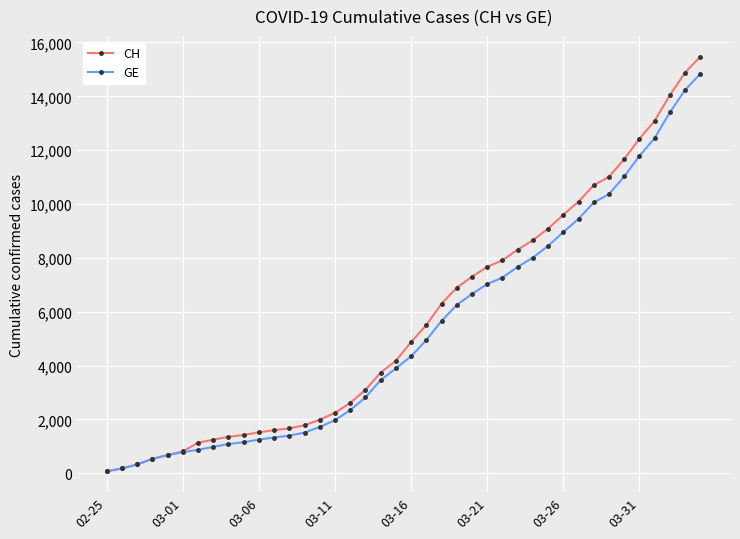

How many series are shown in this chart?

2